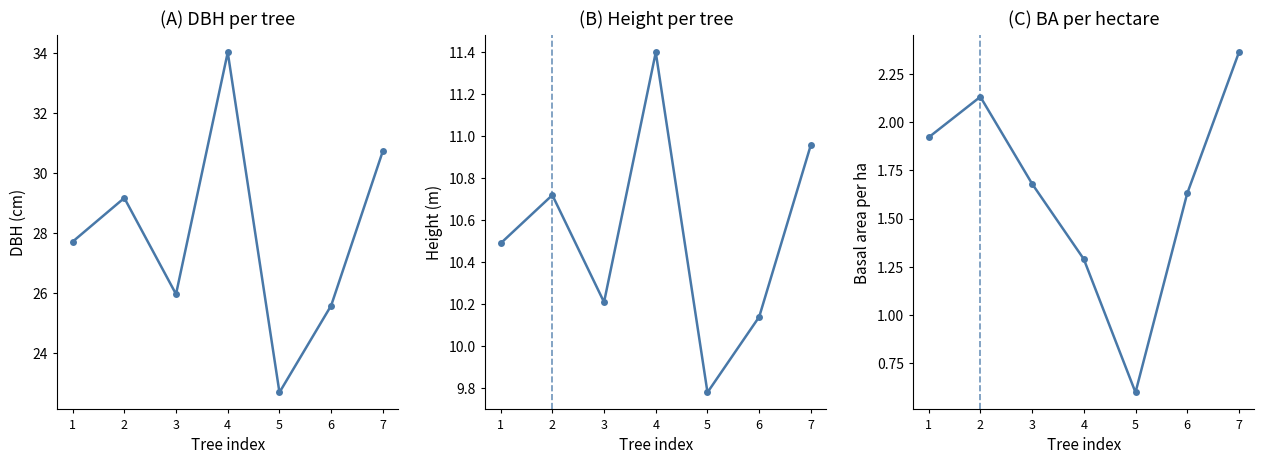

Read the g_ha value at 5.

0.6